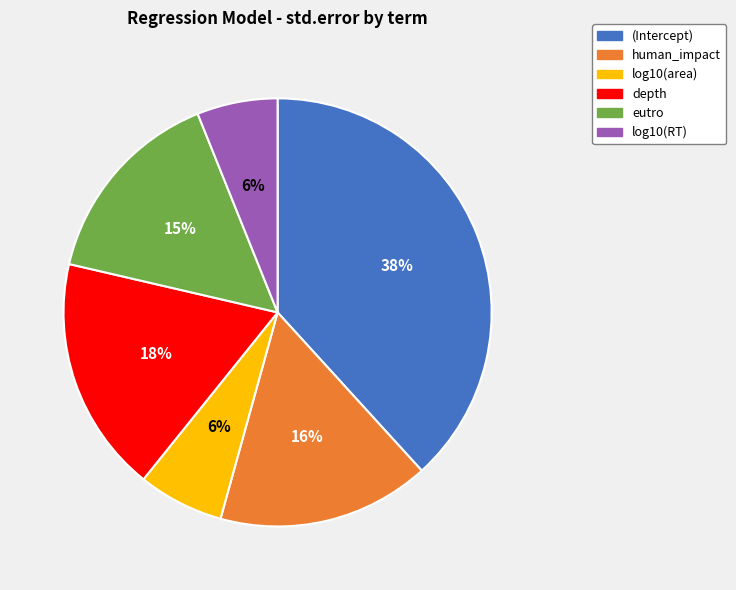

Does any single category account for the majority?

No